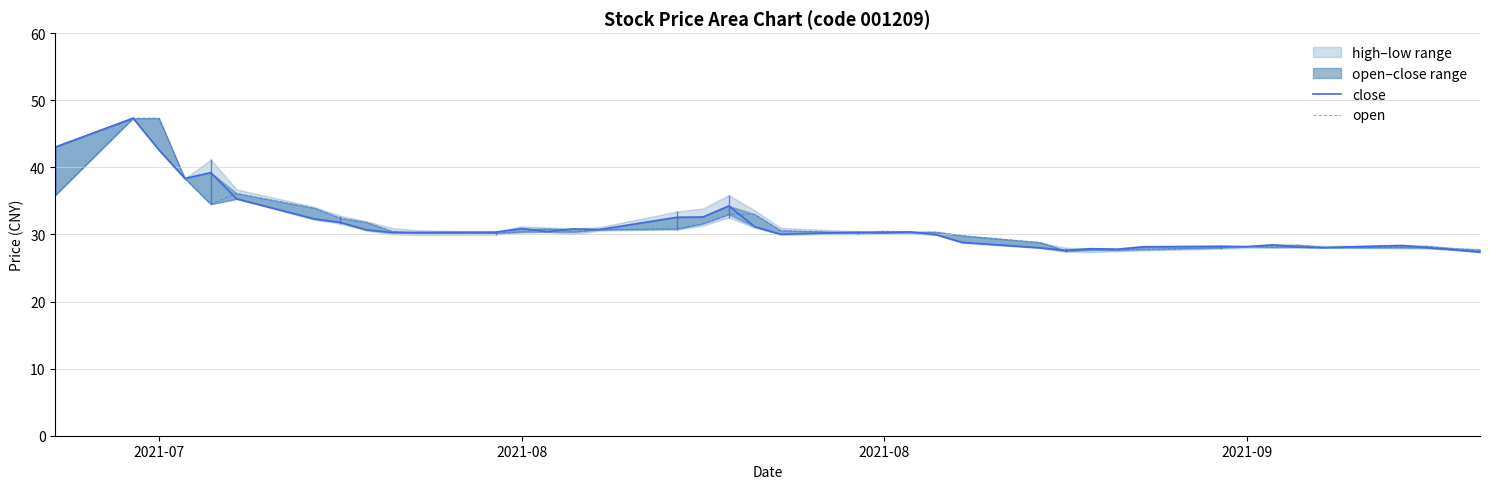

Which series has the largest total across all categories?

close